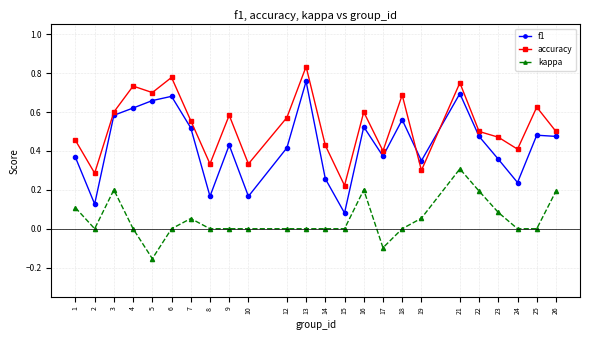

List the series in order of their peak value, lowest first.

kappa, f1, accuracy